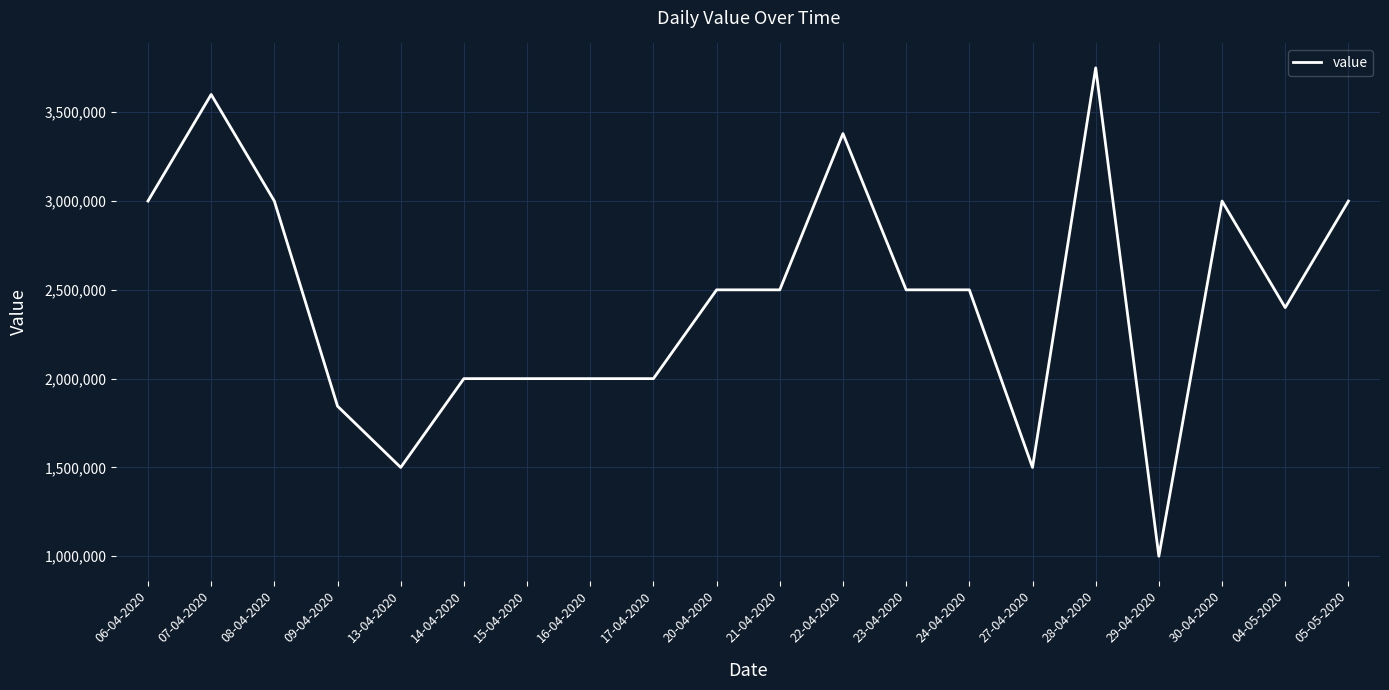

Which category has the lowest value across all series?

29-04-2020